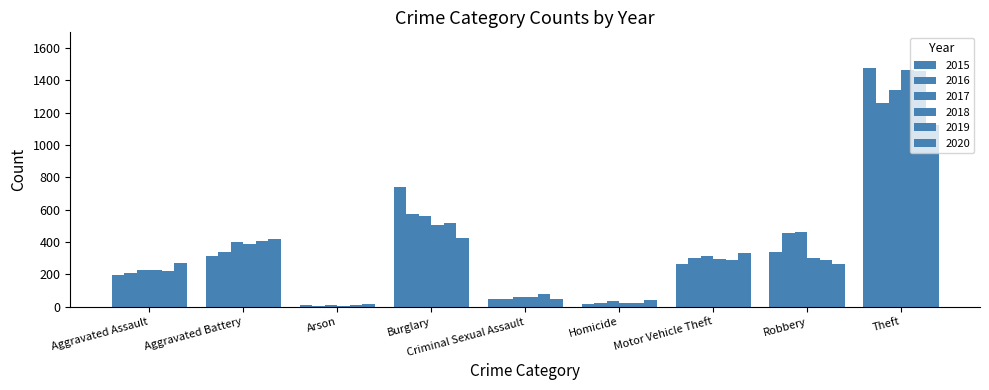

Which series changed the most between Aggravated Battery and Homicide?

2019